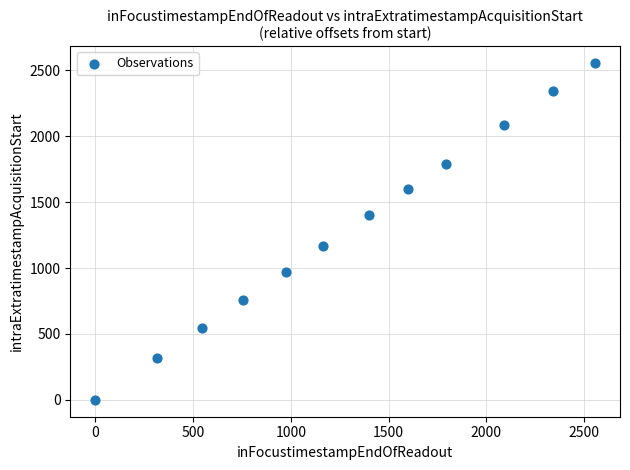

What is the average X value?

1294.9